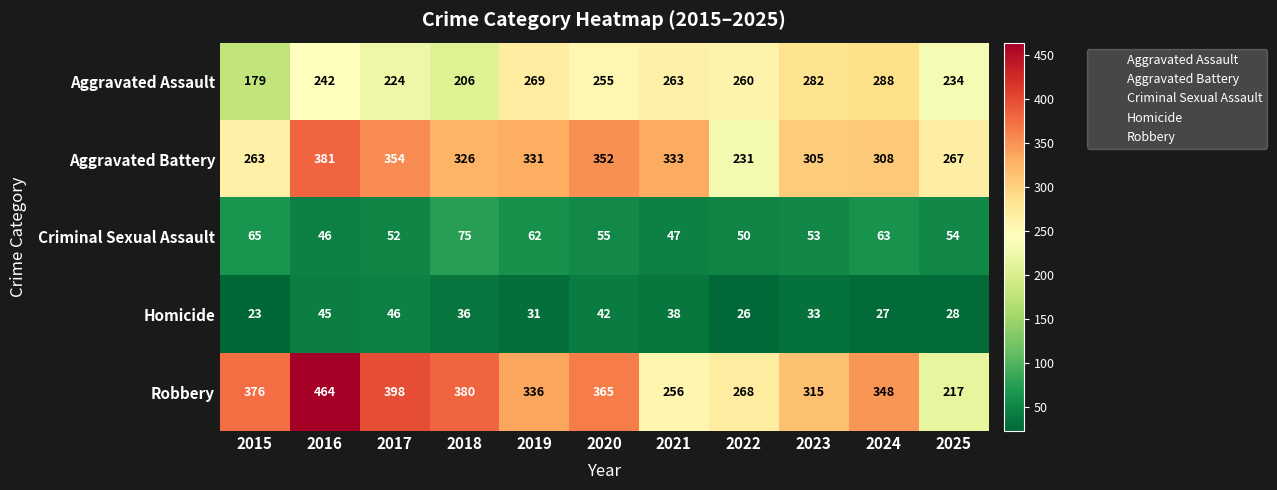

Is it true that Robbery equals 103 at 2019?

False